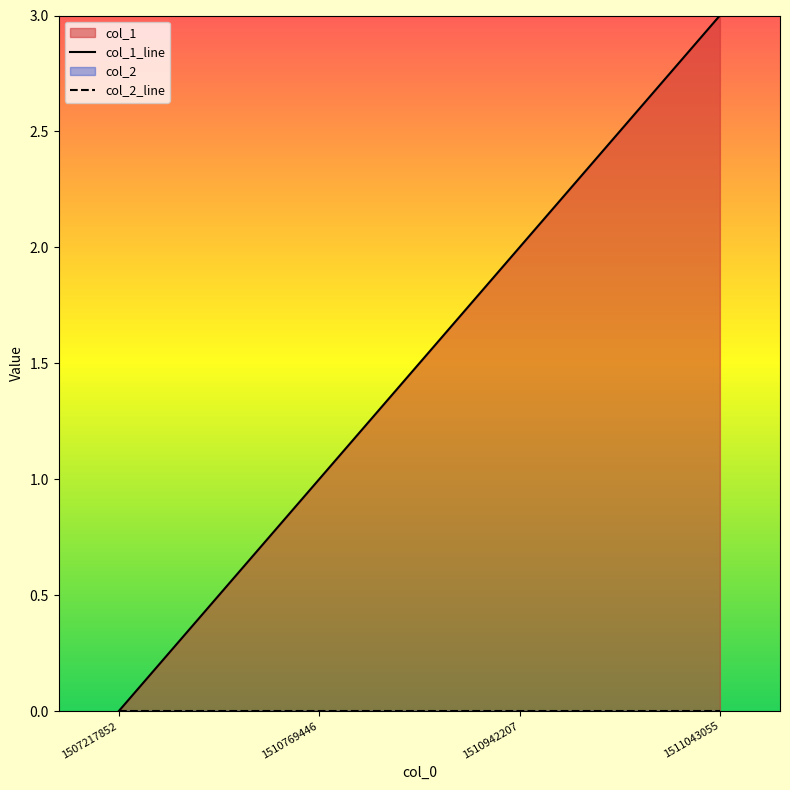

What is the difference between the maximum and minimum values?

3